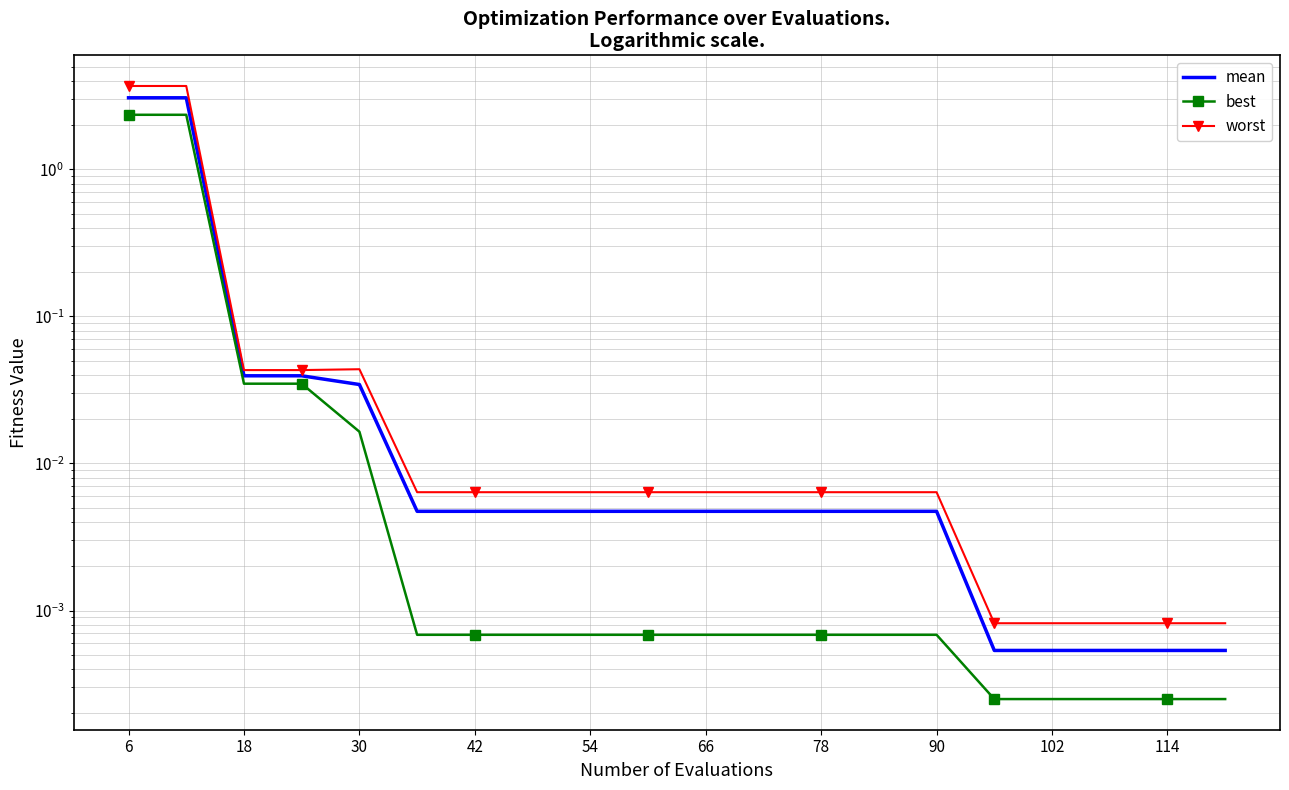

At which category is the sum across all series the highest?

6